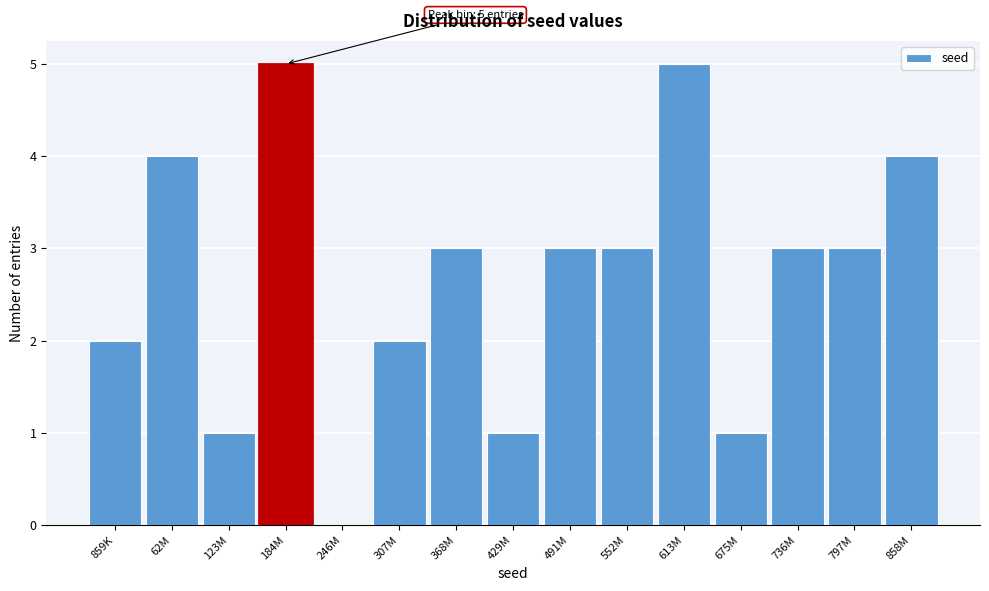

Reading left to right, what are all the values shown in this chart?

859K=2	62M=4	123M=1	184M=5	246M=0	307M=2	368M=3	429M=1	491M=3	552M=3	613M=5	675M=1	736M=3	797M=3	858M=4